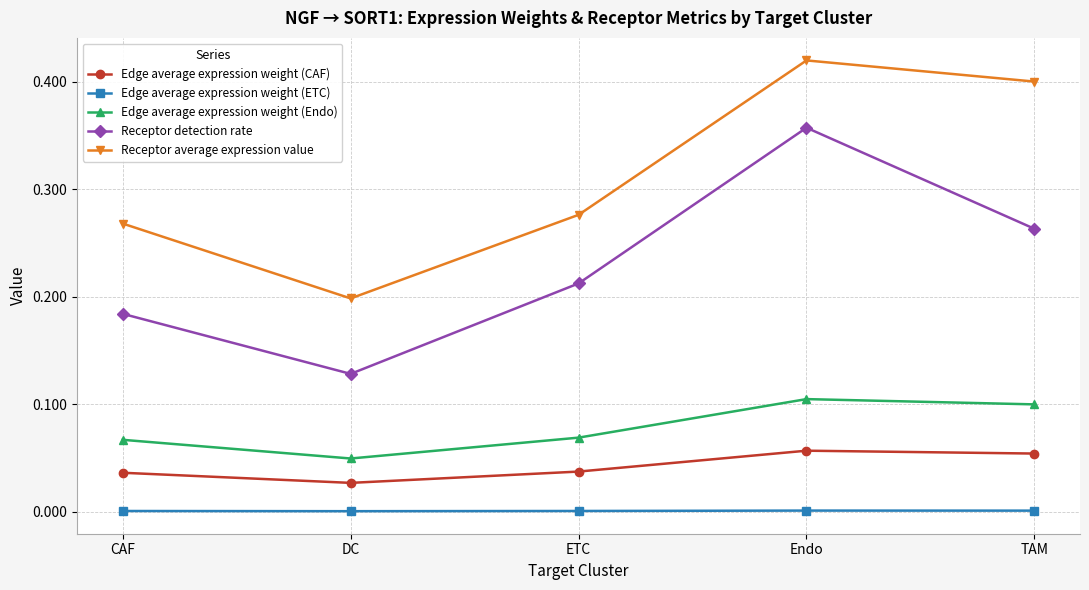

True or false: Receptor detection rate and Receptor average expression value intersect in this chart.

False